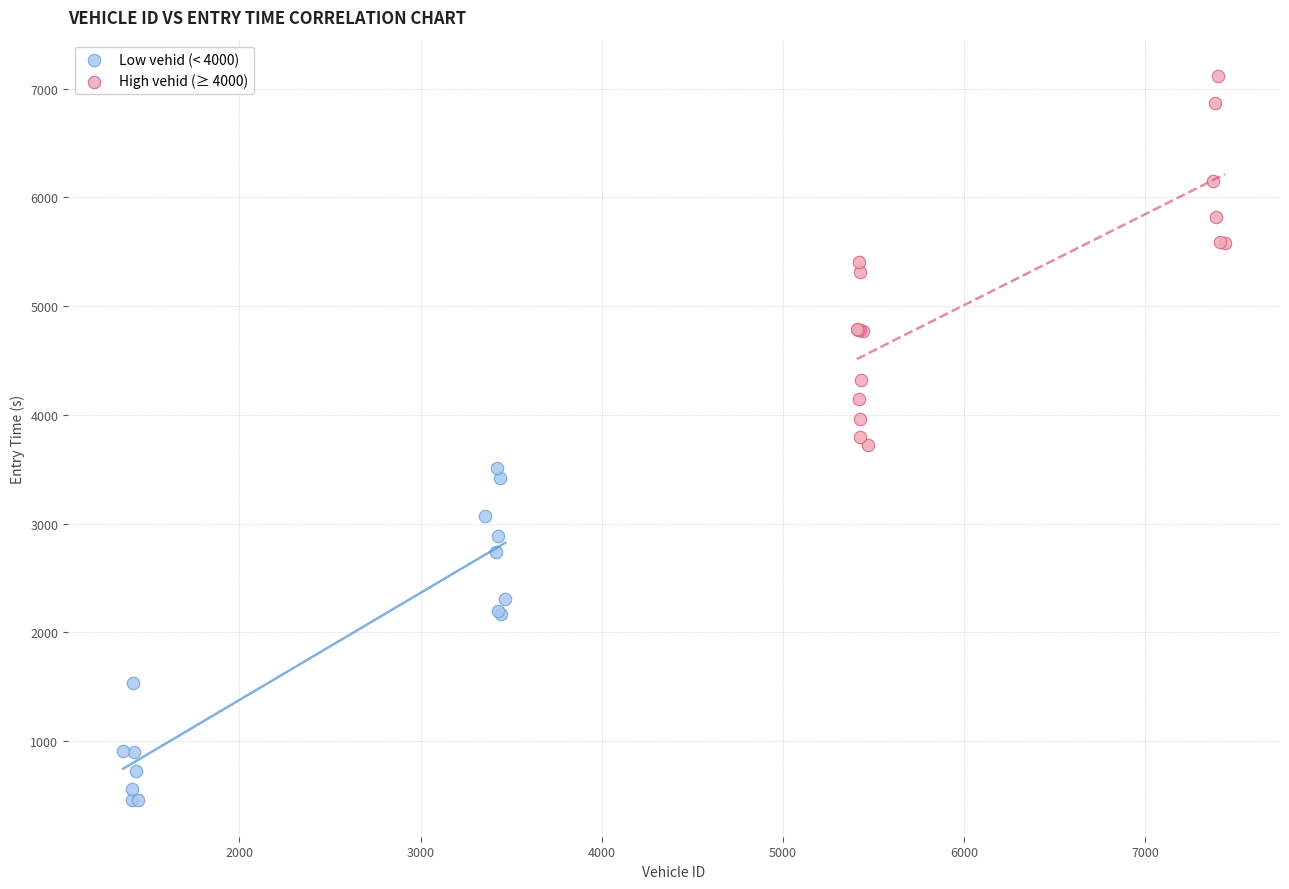

Which series contains the lowest Y value?

Low vehid (< 4000)